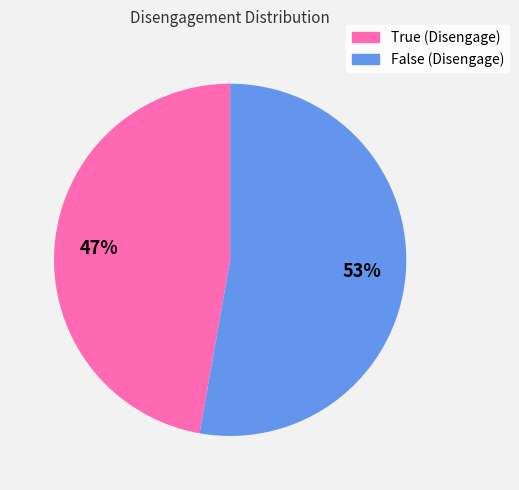

Count the number of slices in the pie.

2